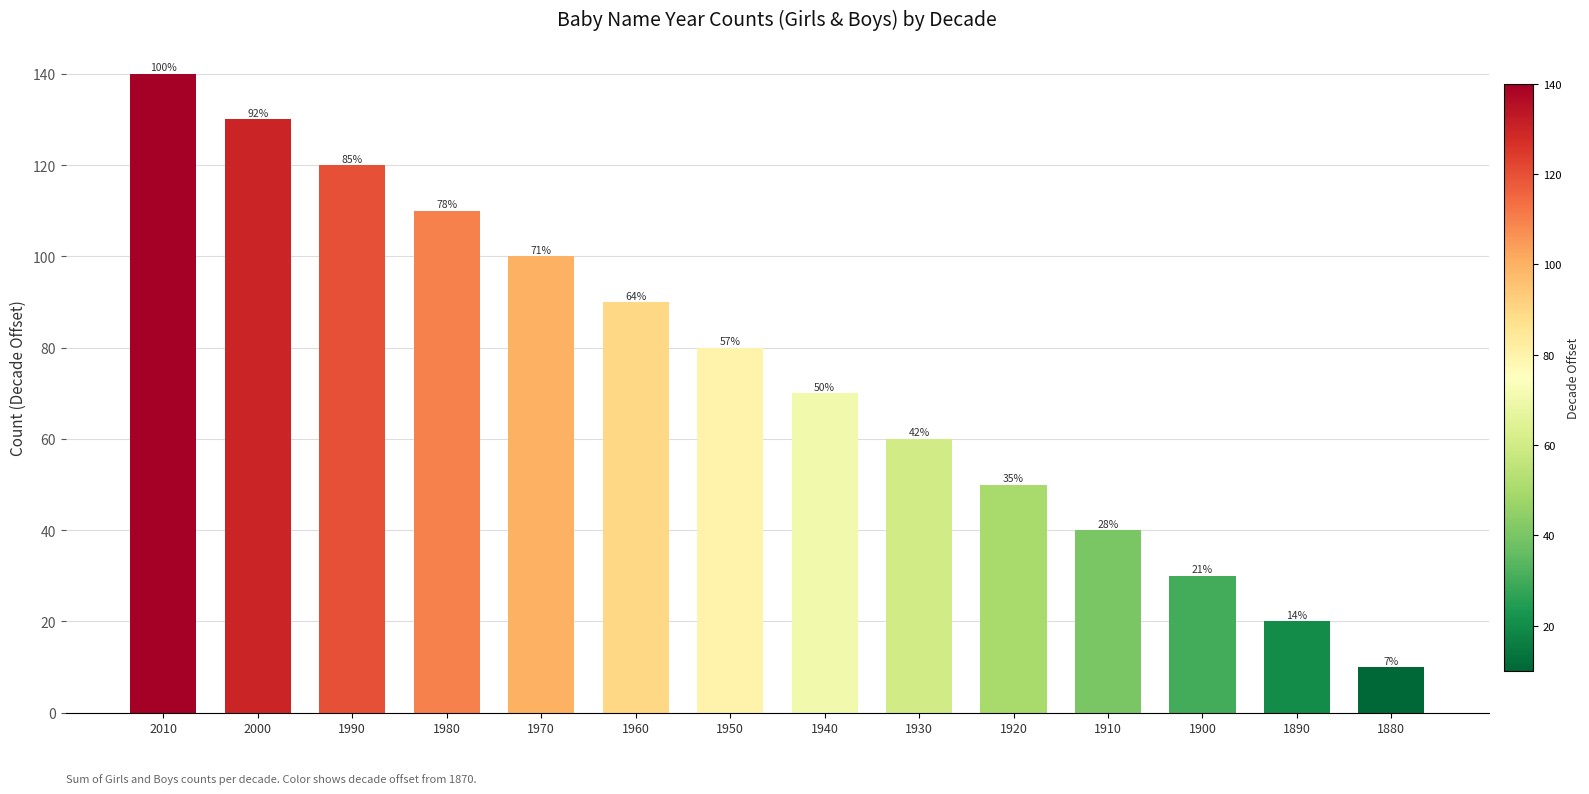

How many bars are there in total?

14